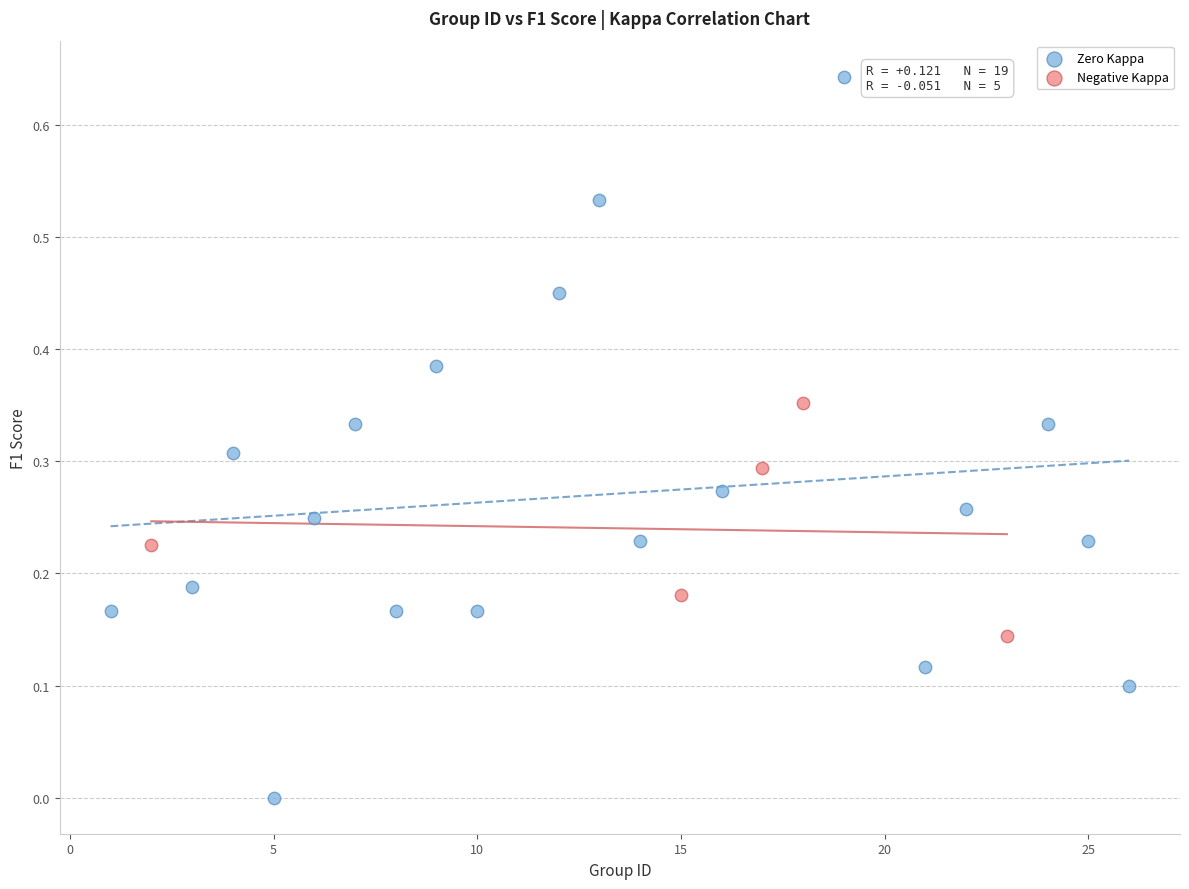

Which series contains the highest Y value?

Zero Kappa